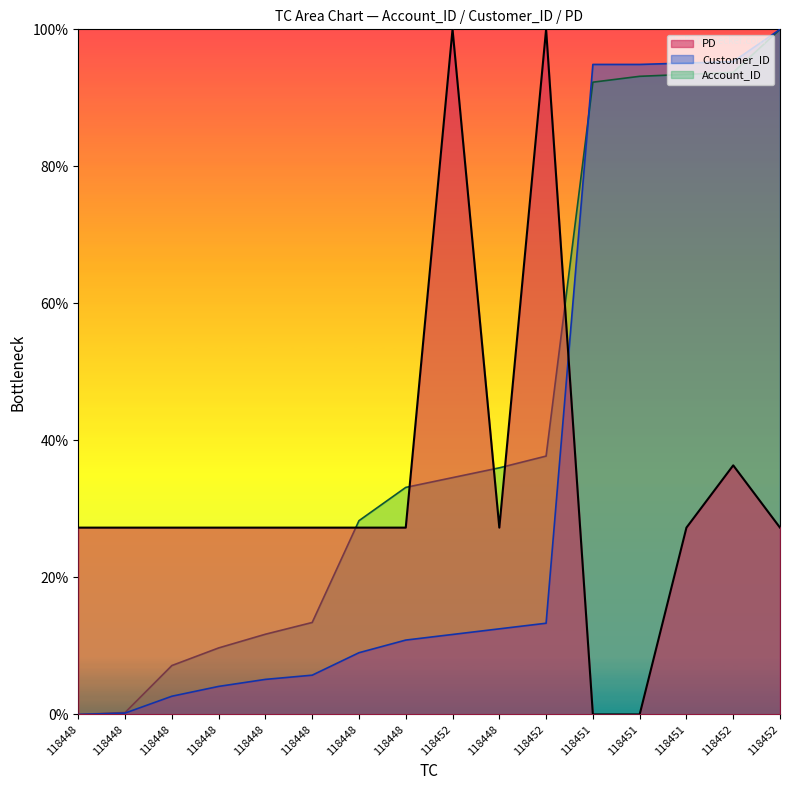

At which category is the sum across all series the highest?

118452